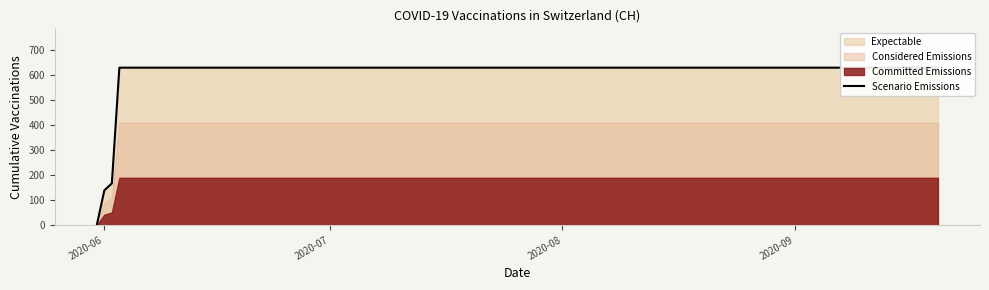

The value at 14 is 859. True or false?

False